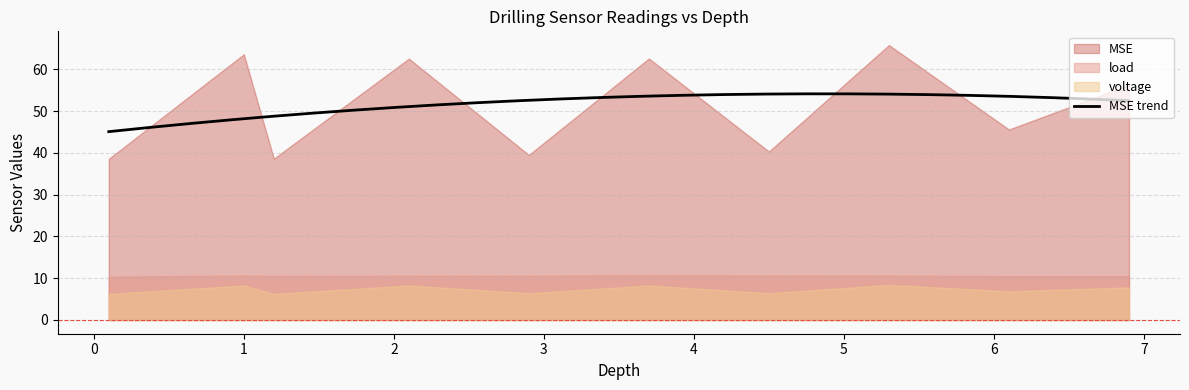

What is the minimum value for voltage?

6.3